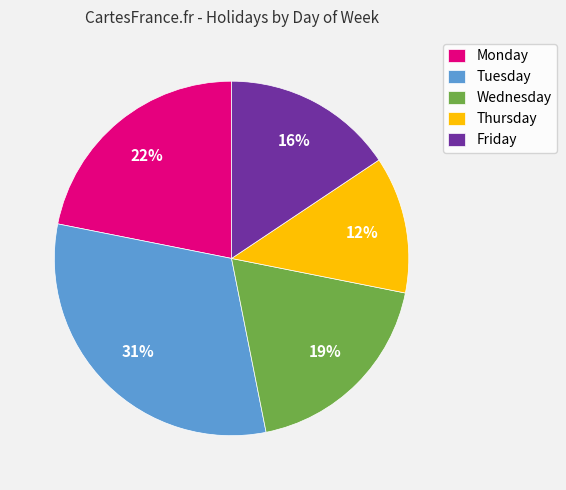

To the nearest percent, what is the difference between the largest and smallest slice percentages?

19%